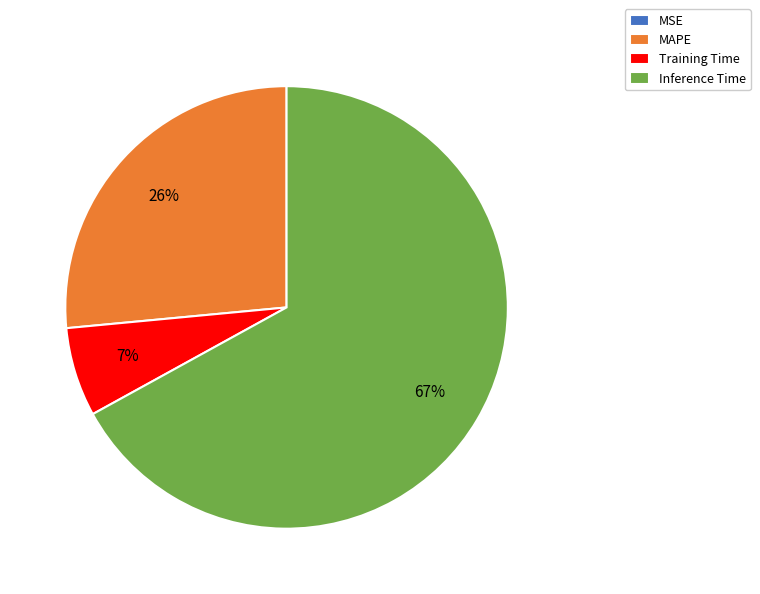

What is the largest slice in the pie chart?

Inference Time